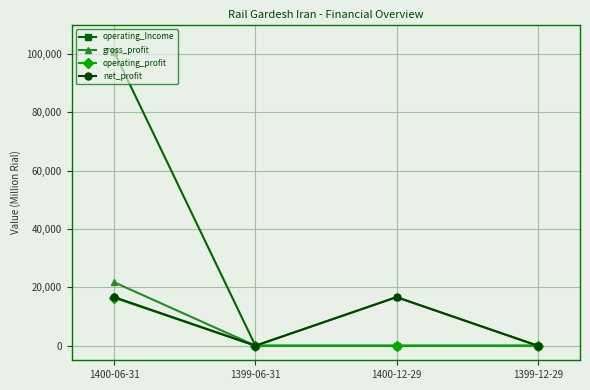

How many data points in operating_profit are less than 0?

1